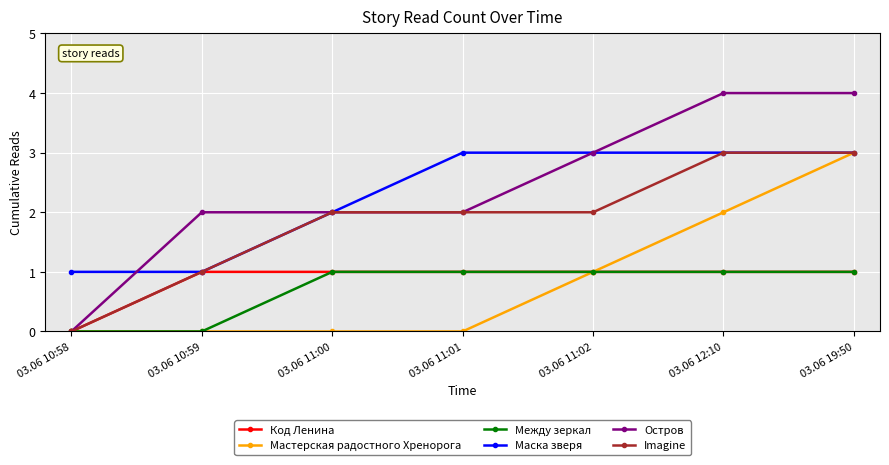

How many data points does each series have?

7